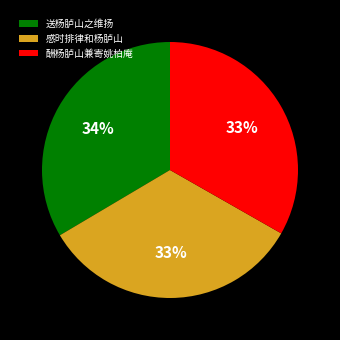

How many slices are in this pie chart?

3